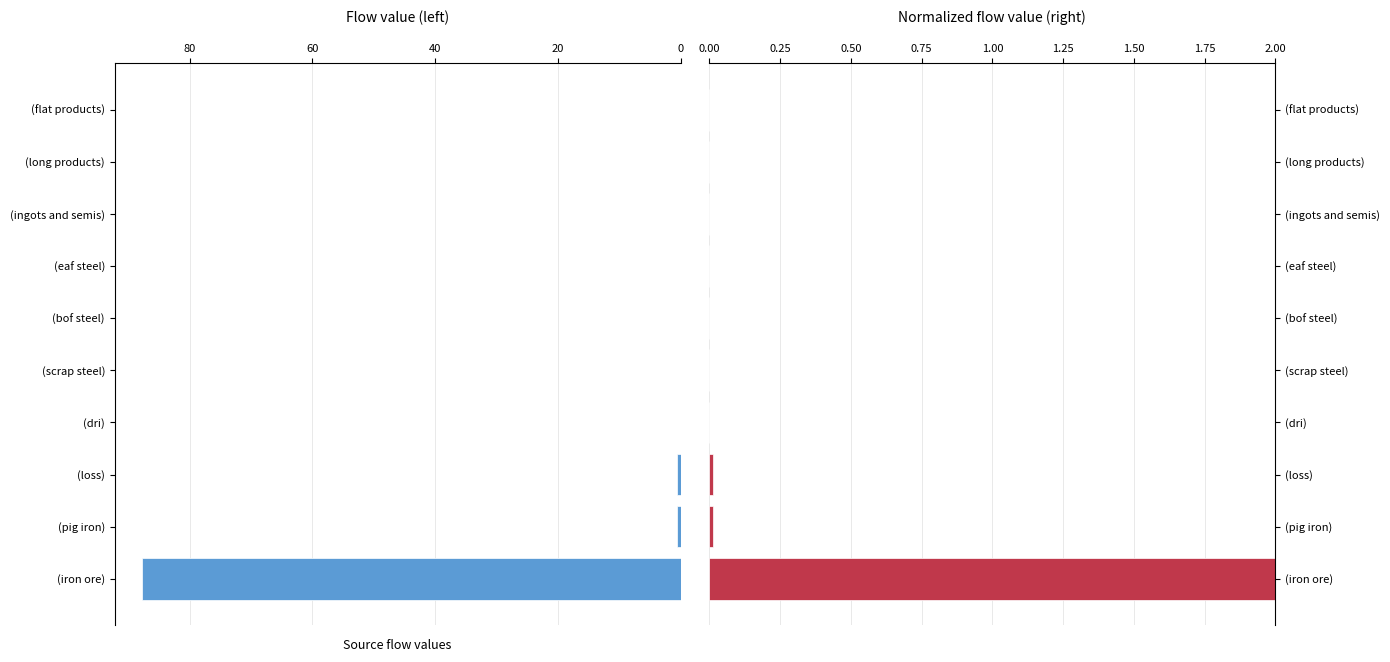

What is the difference between the maximum and second lowest values in the Normalized flow series?

2.0